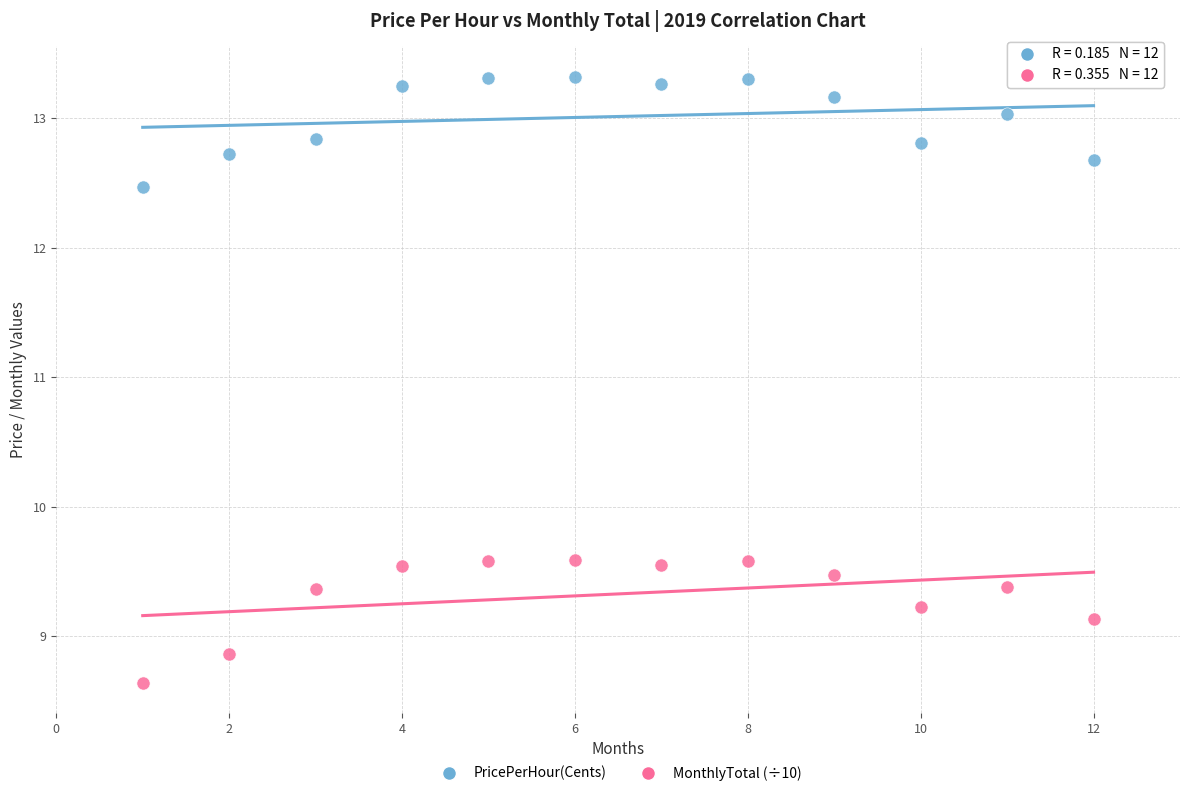

Across all data points, what is the range of Y values (max minus min)?

4.7